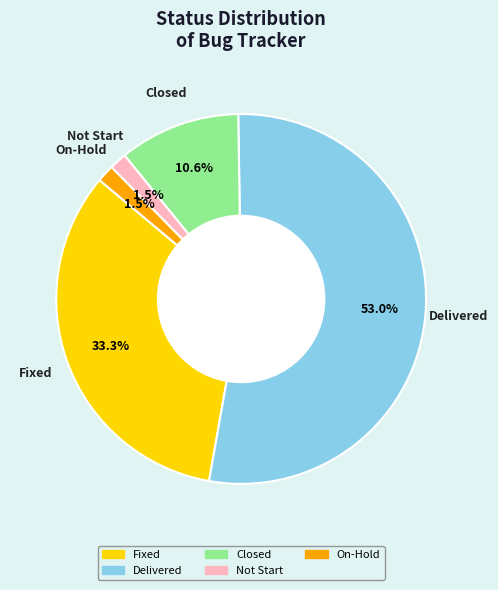

To the nearest percent, what portion does Delivered represent?

53%